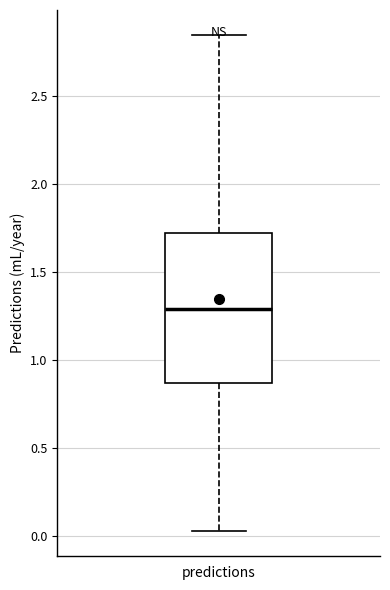

Transcribe this box plot: give where the median line is, the range the box spans, and where the two whiskers end, as read against the y-axis. The values are not printed on the chart, so give them approximately, as read against the axis.

median 1.30, box 0.85 to 1.70, whiskers 0.05 to 2.85